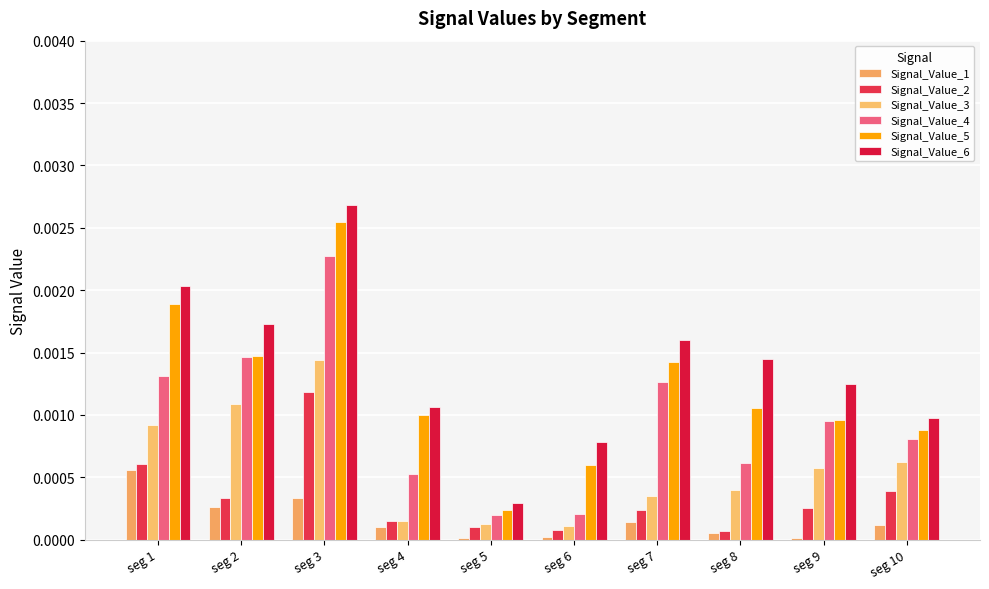

What are all the series names shown in the legend?

Signal_Value_1, Signal_Value_2, Signal_Value_3, Signal_Value_4, Signal_Value_5, Signal_Value_6